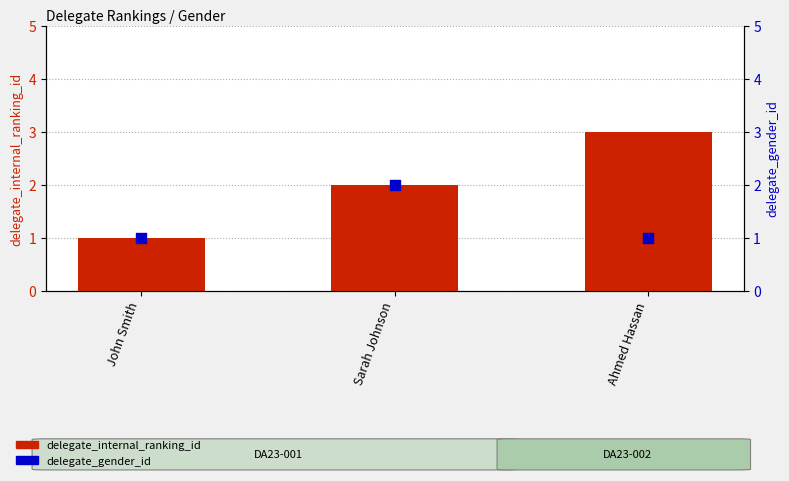

At how many categories does at least one series exceed 1?

2